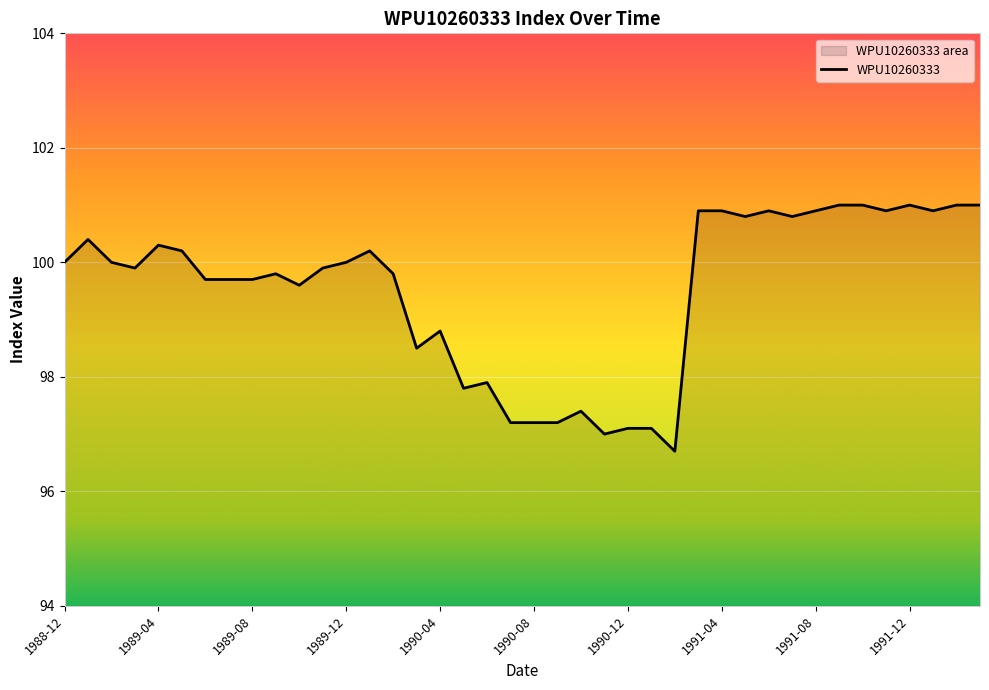

Is it true that the value at 1991-02 is 96.7?

True